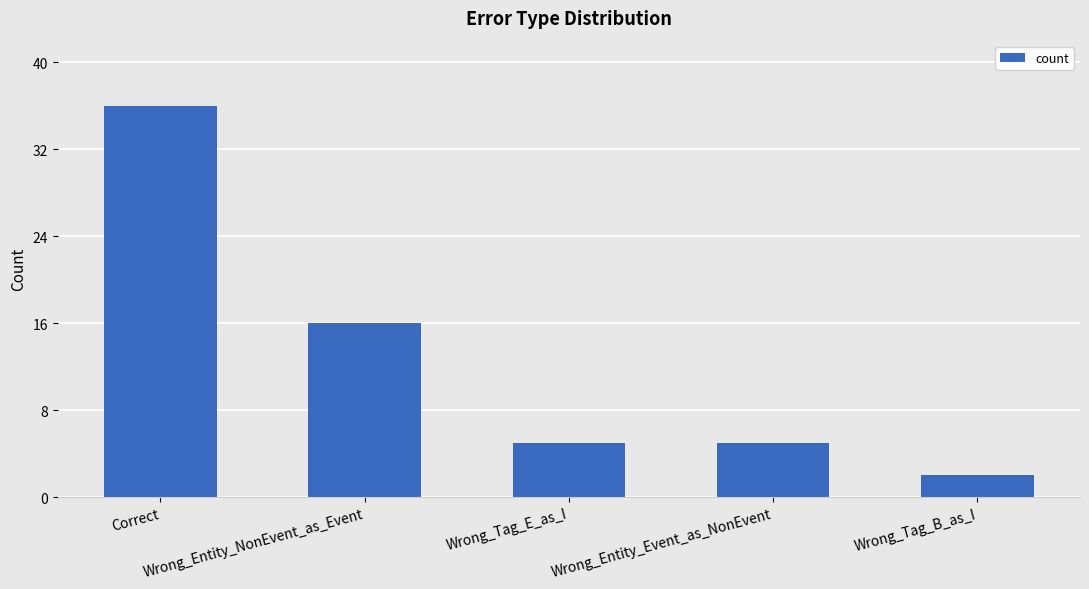

What is the greatest value displayed?

36